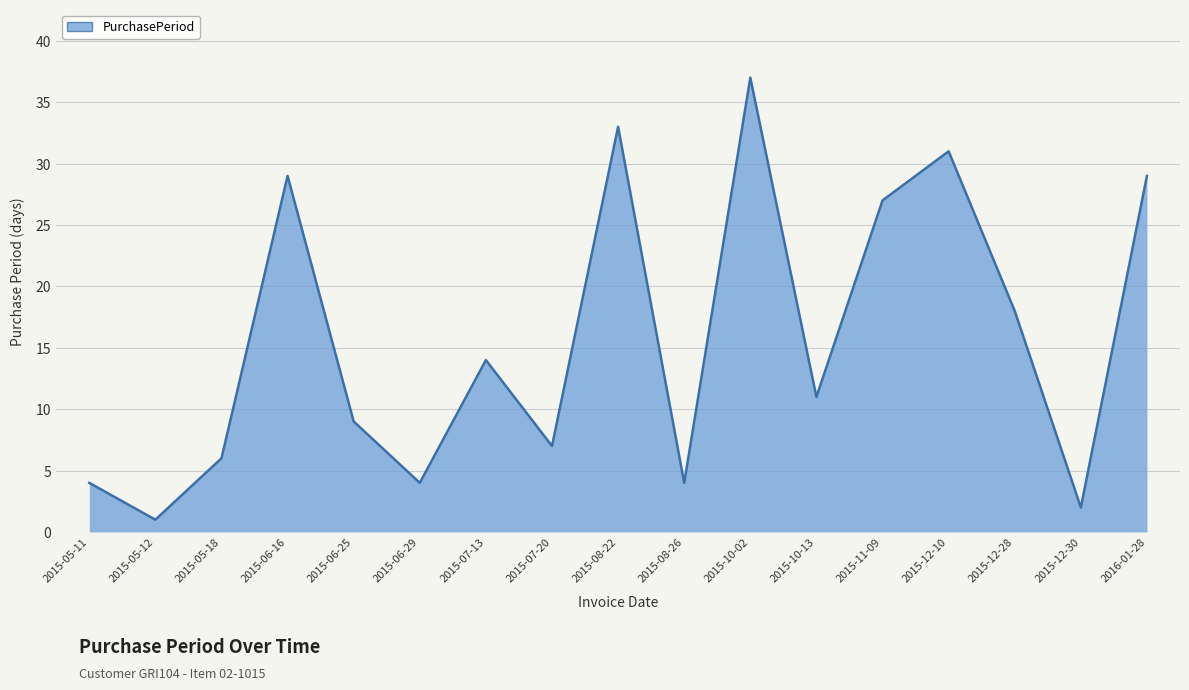

What is the minimum value shown in the chart?

1